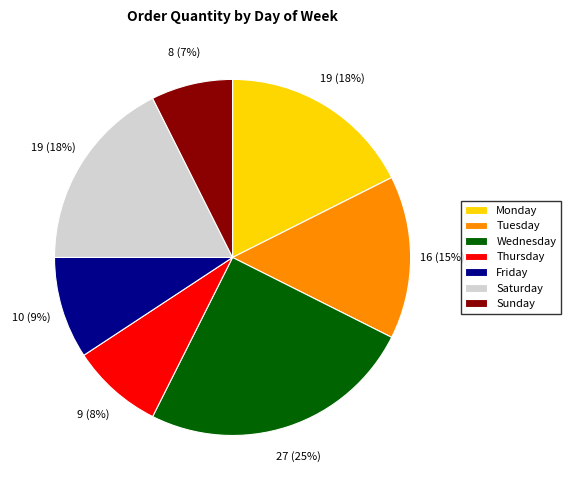

Which has a higher value, Thursday or Sunday?

Thursday